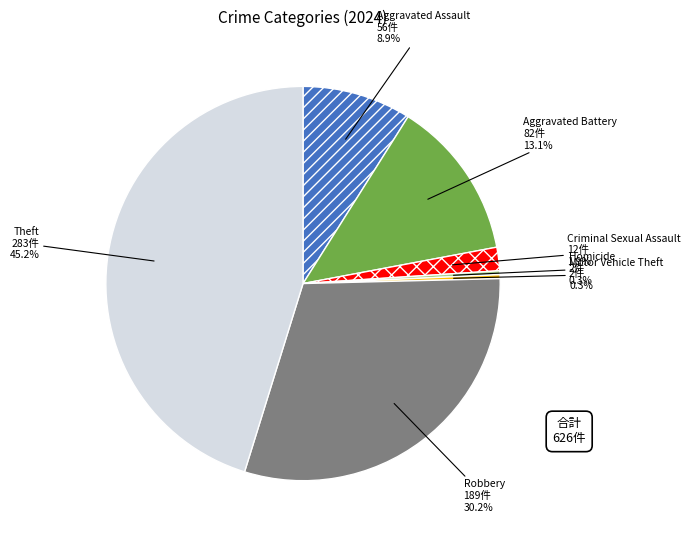

Does any single category account for the majority?

No